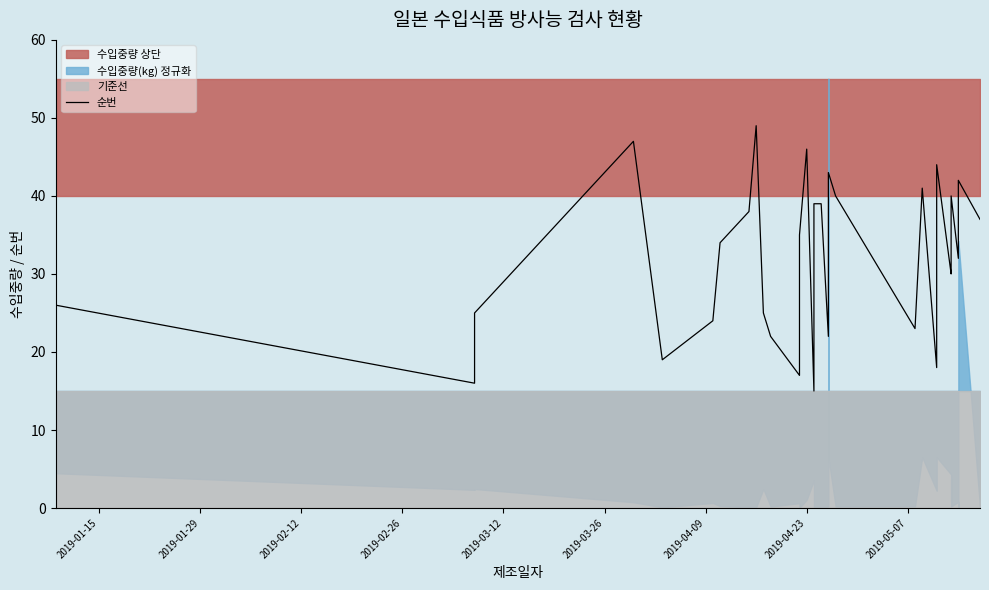

What is the sum of all values?

1057